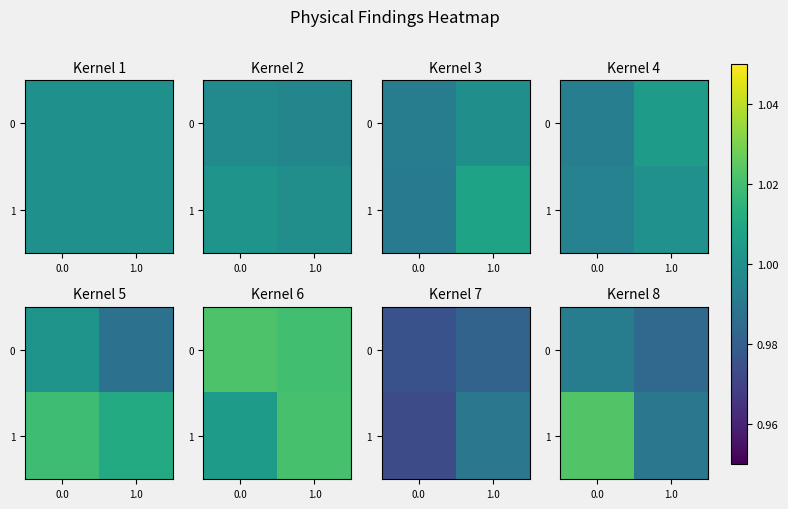

At which label is 0 closest to 0?

1.0